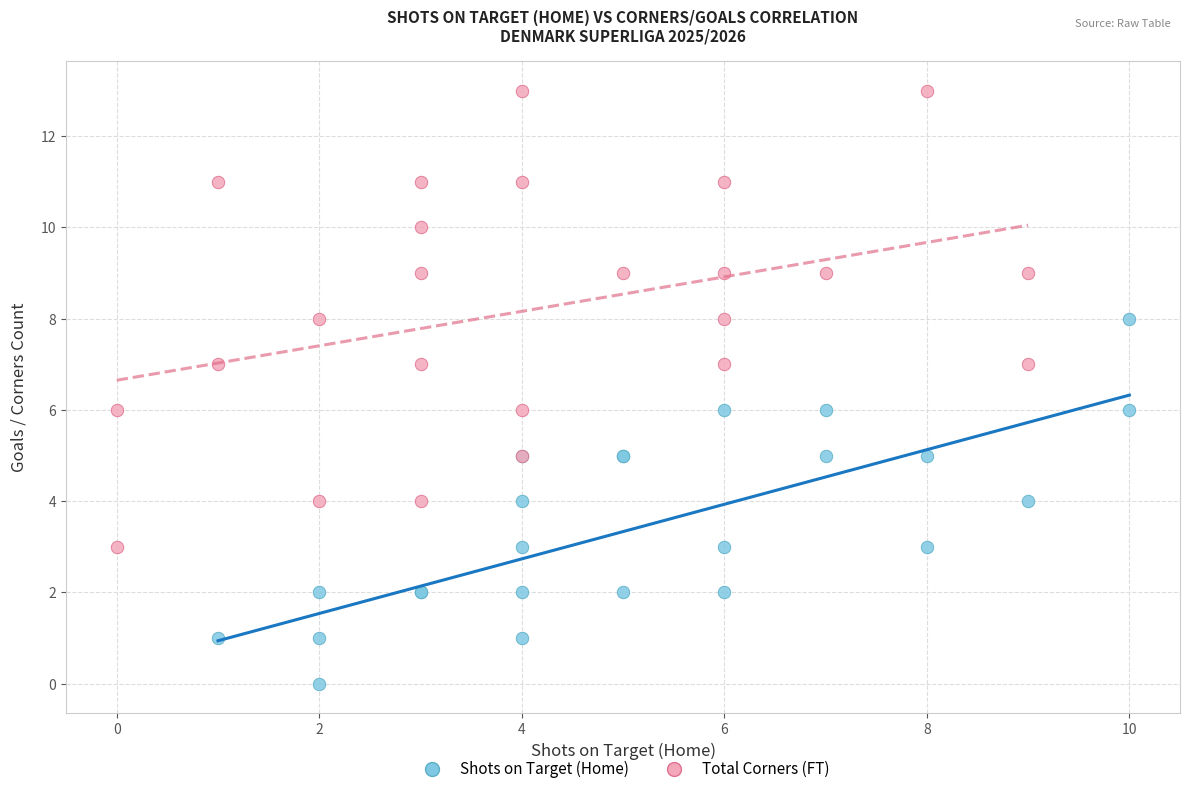

Which series reaches the minimum Y coordinate?

Shots on Target (Home)